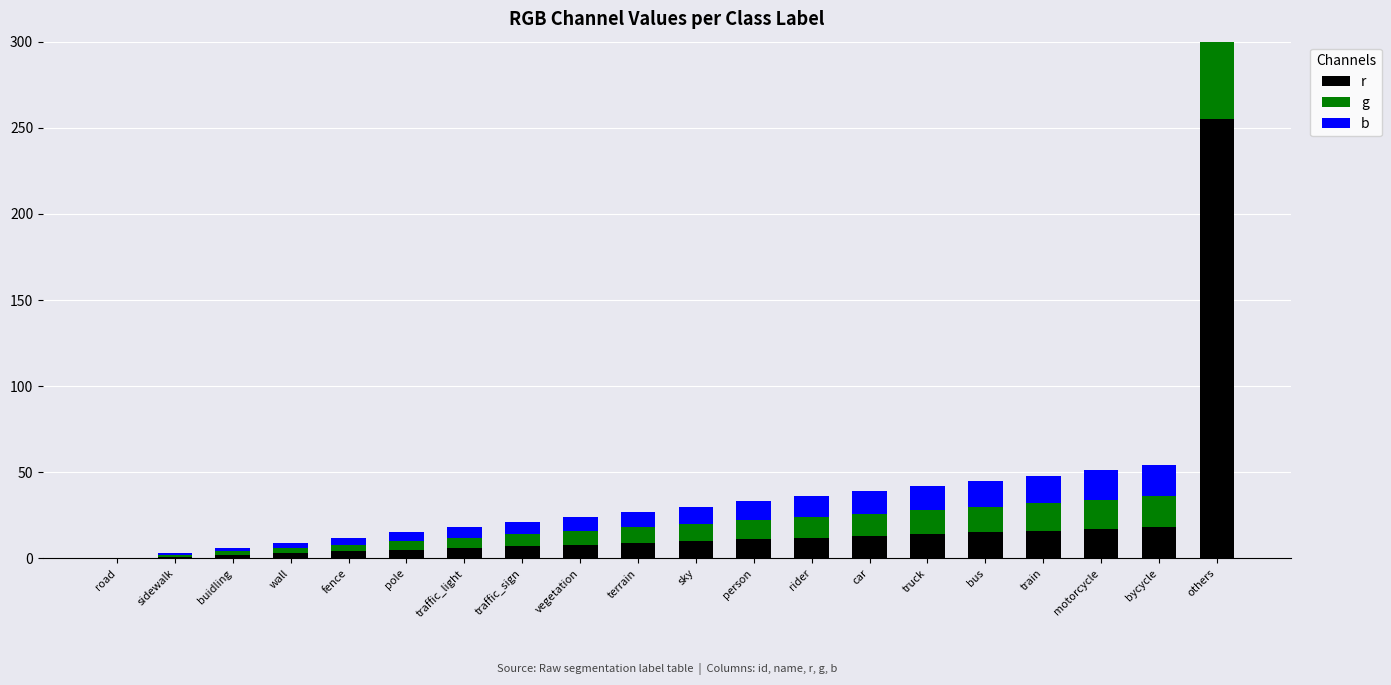

Reading left to right, transcribe all the data shown in this chart.

r: 0	1	2	3	4	5	6	7	8	9	10	11	12	13	14	15	16	17	18	255
g: 0	1	2	3	4	5	6	7	8	9	10	11	12	13	14	15	16	17	18	255
b: 0	1	2	3	4	5	6	7	8	9	10	11	12	13	14	15	16	17	18	255